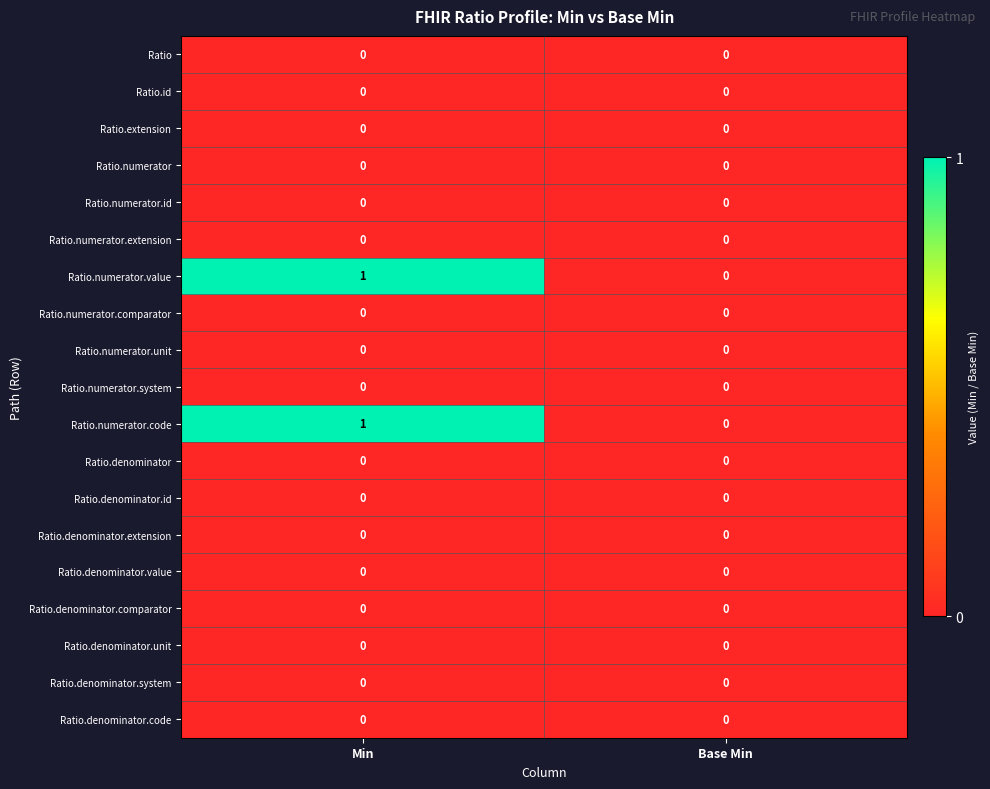

At which category is the sum across all series the highest?

Min